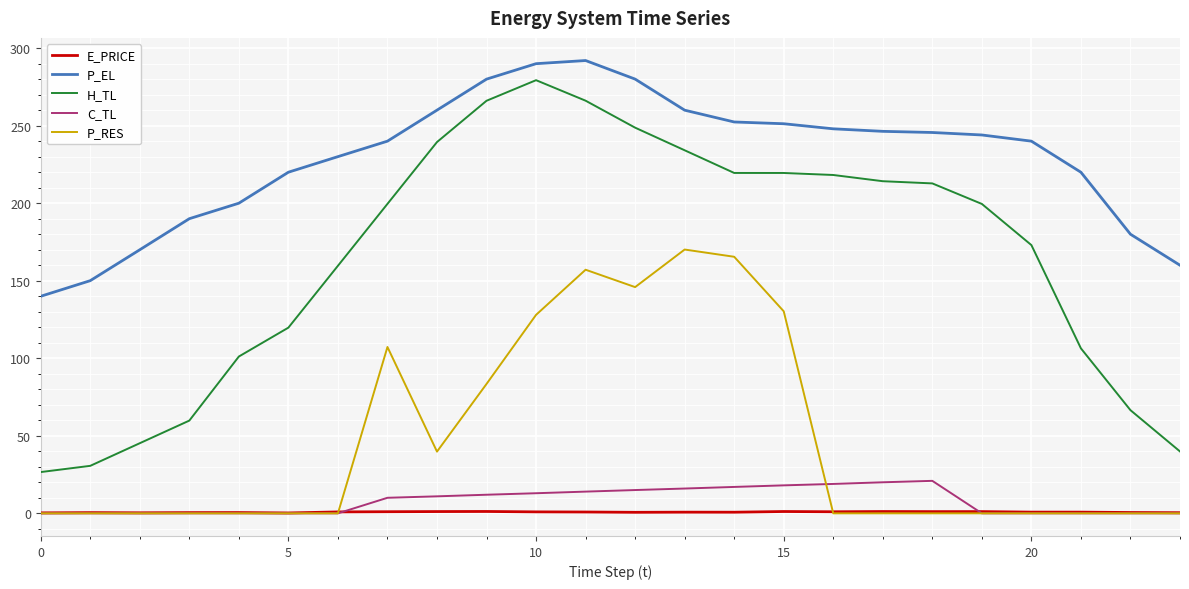

Which series has the widest spread of values?

H_TL